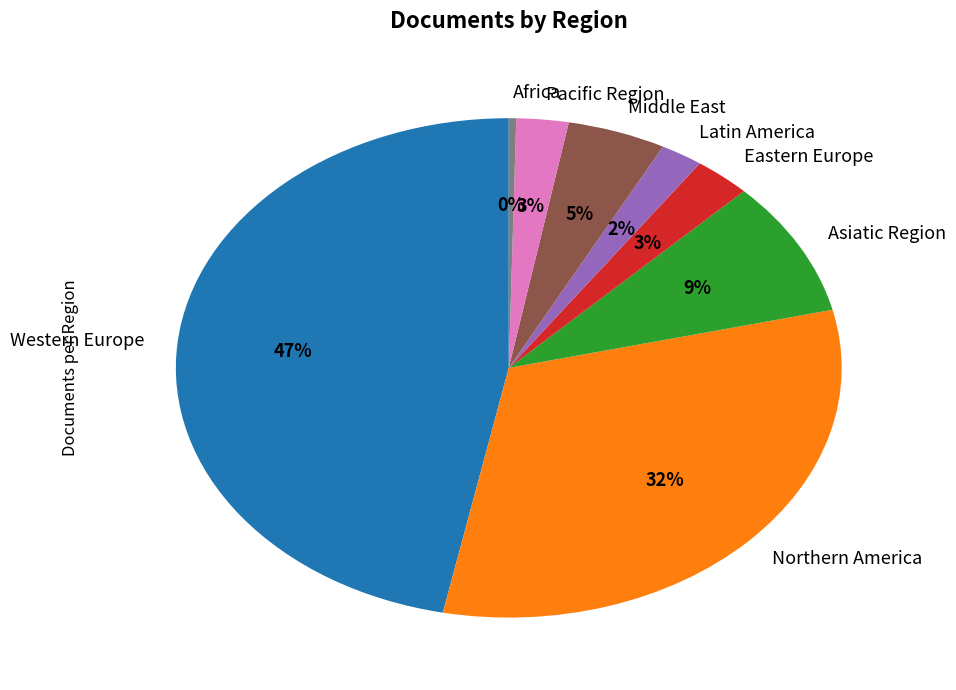

Is the sum of Pacific Region and Eastern Europe greater than half?

No